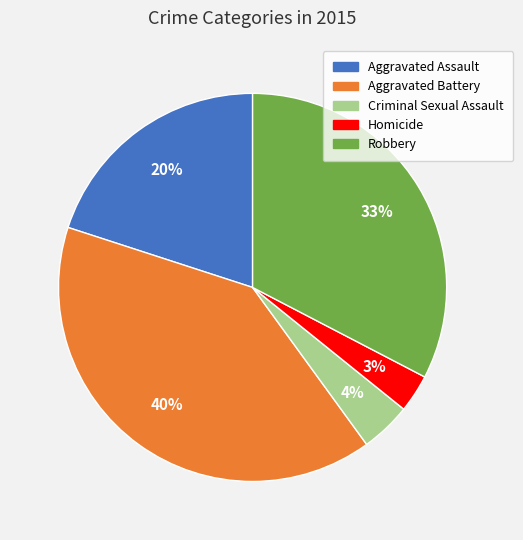

Rank the categories by value from lowest to highest.

Homicide, Criminal Sexual Assault, Aggravated Assault, Robbery, Aggravated Battery